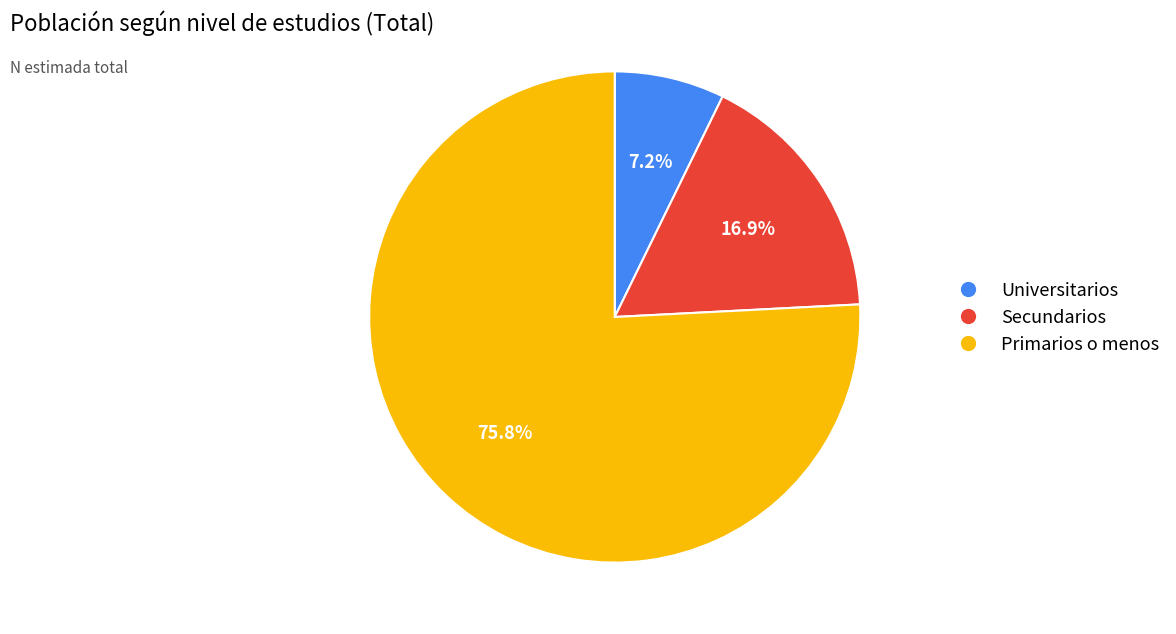

Rank the categories by value from highest to lowest.

Primarios o menos, Secundarios, Universitarios